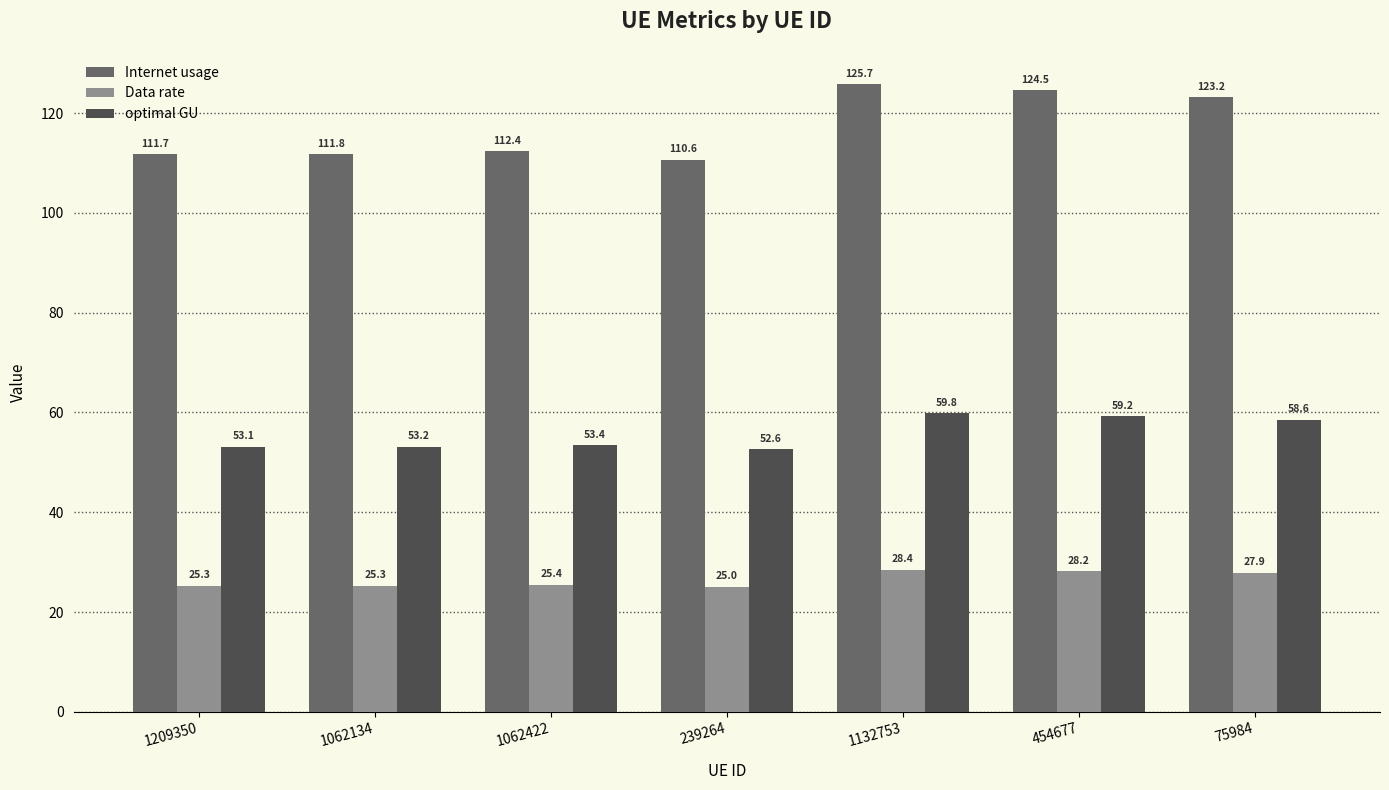

List the series in order of their overall mean, highest first.

Internet usage, optimal GU, Data rate